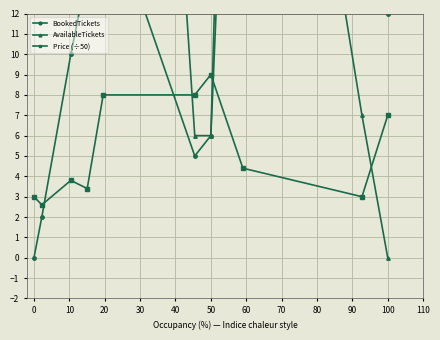

What is the minimum value for Price (÷50)?

2.6